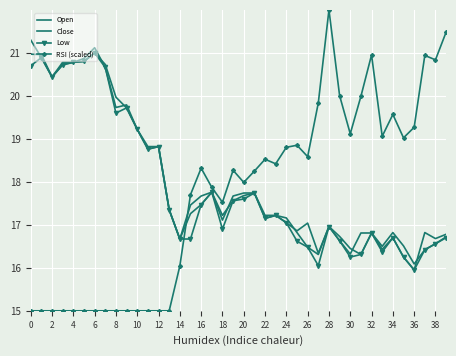

True or false: Low and Open cross at least once.

False